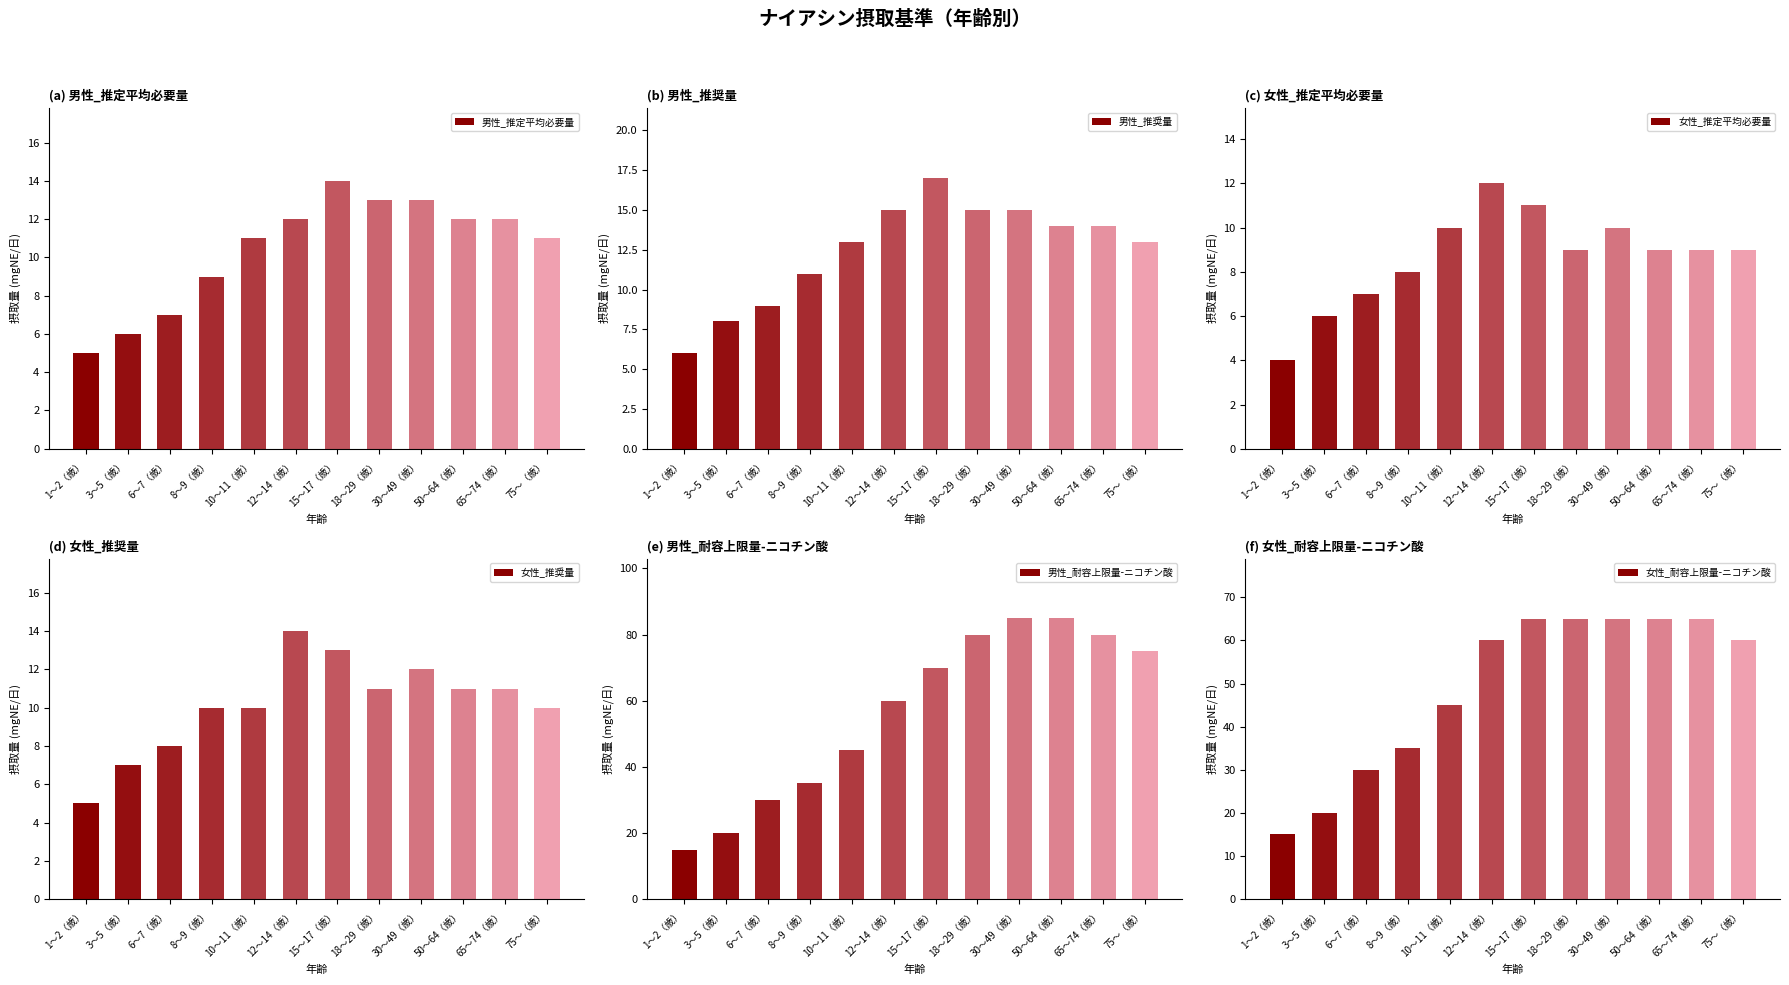

How many bars are there in each group?

6